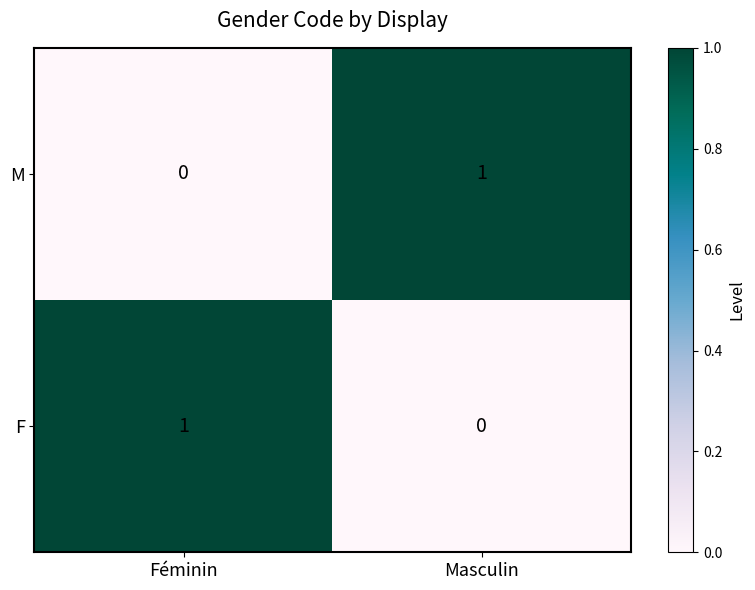

Reading left to right, what are all the values shown in this chart?

M: Féminin=0	Masculin=1
F: Féminin=1	Masculin=0